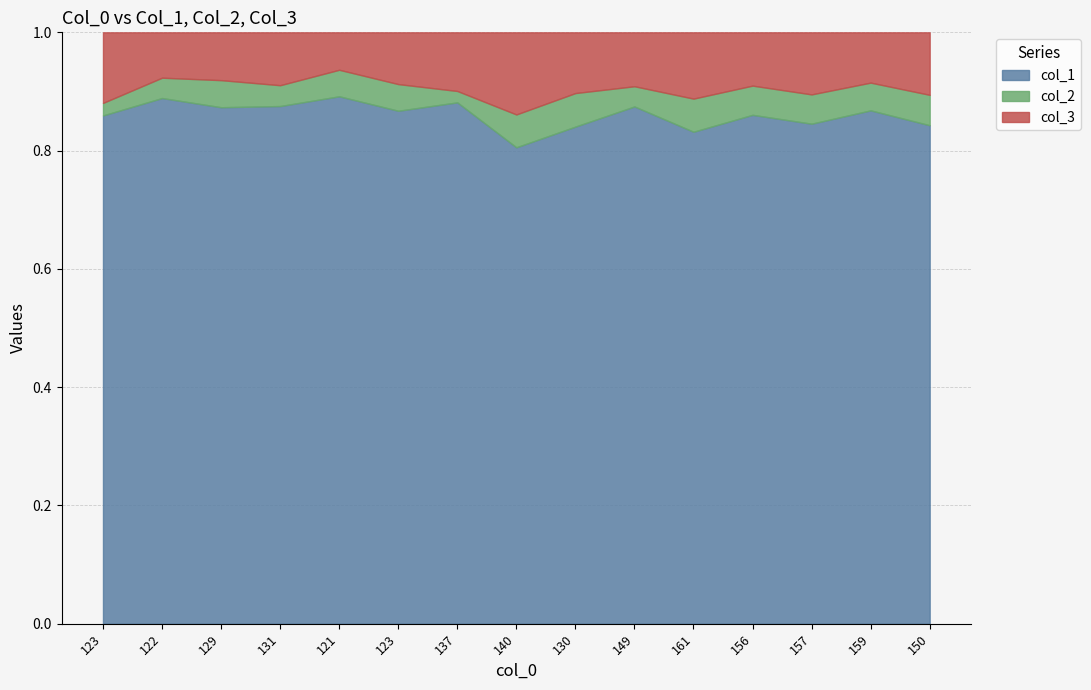

True or false: col_2 and col_3 intersect in this chart.

False